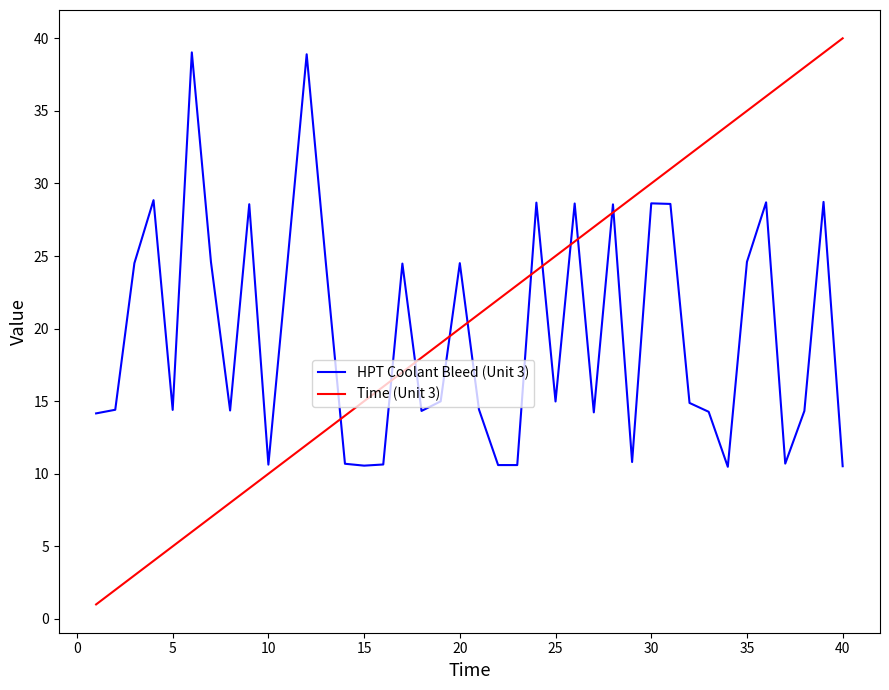

What is the minimum value shown in the chart?

1.0